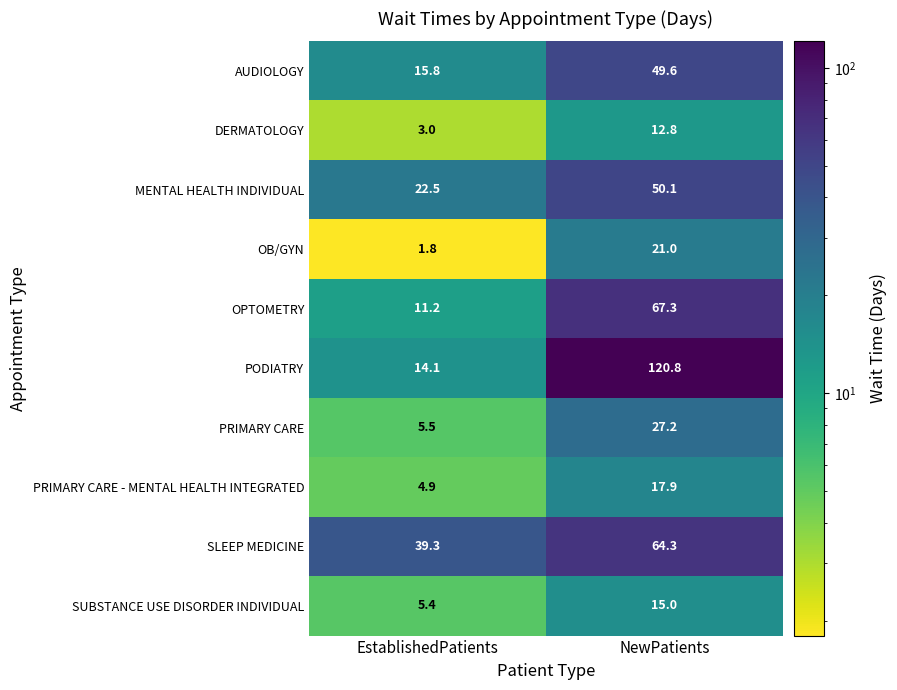

What is the minimum value shown in the chart?

1.8